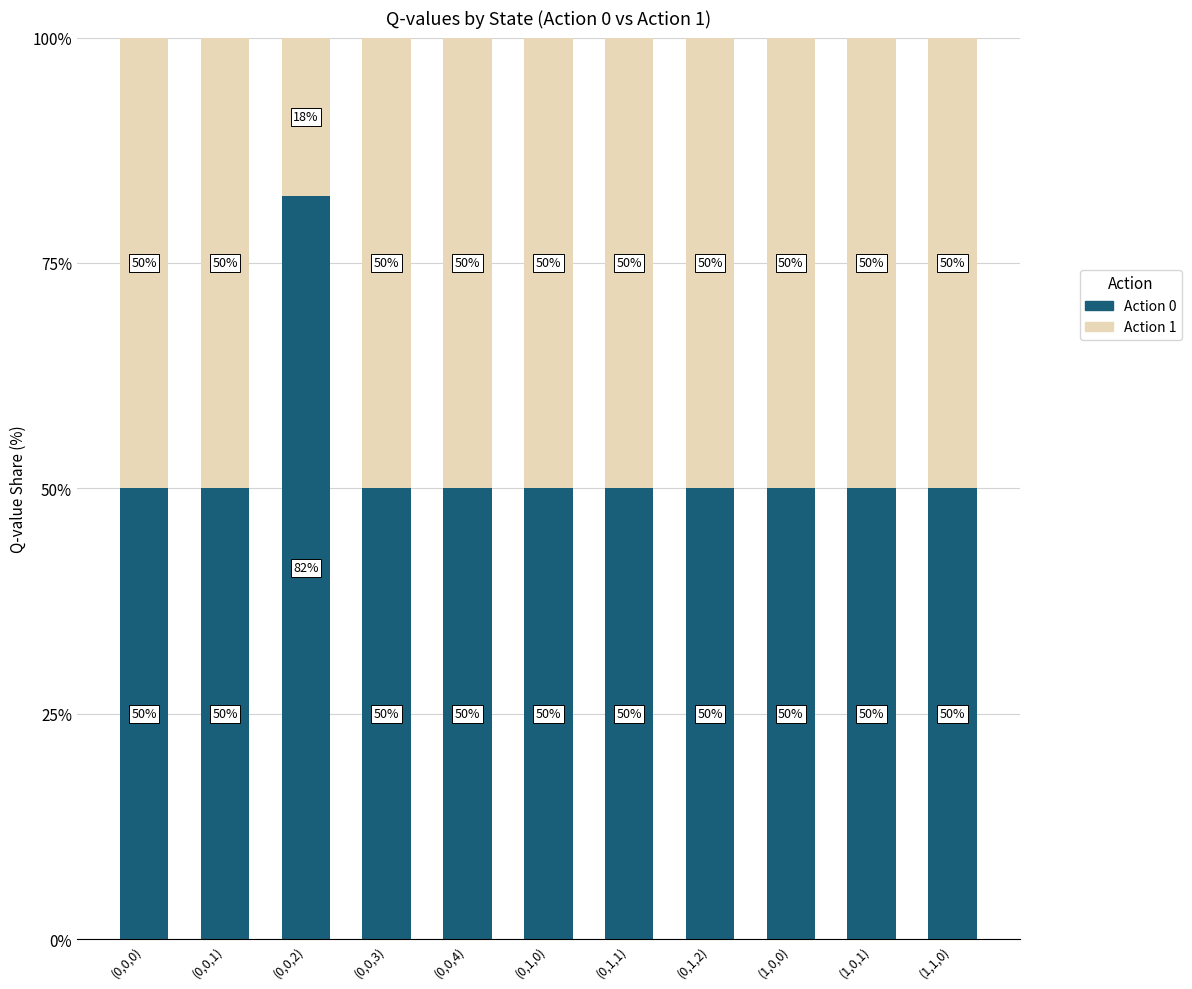

What is the total value across all series at (1,1,0)?

100.0